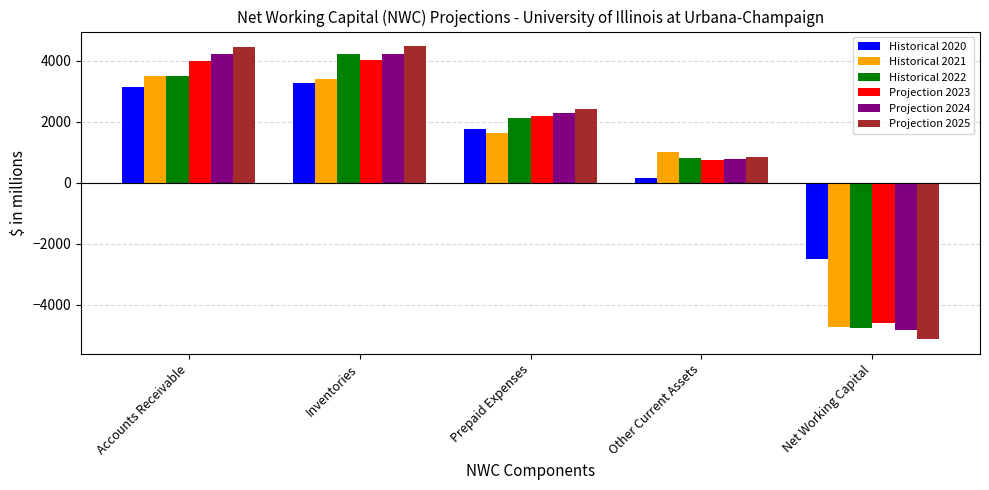

Is the value of Projection 2024 at Prepaid Expenses greater than the value of Historical 2020 at Prepaid Expenses?

Yes